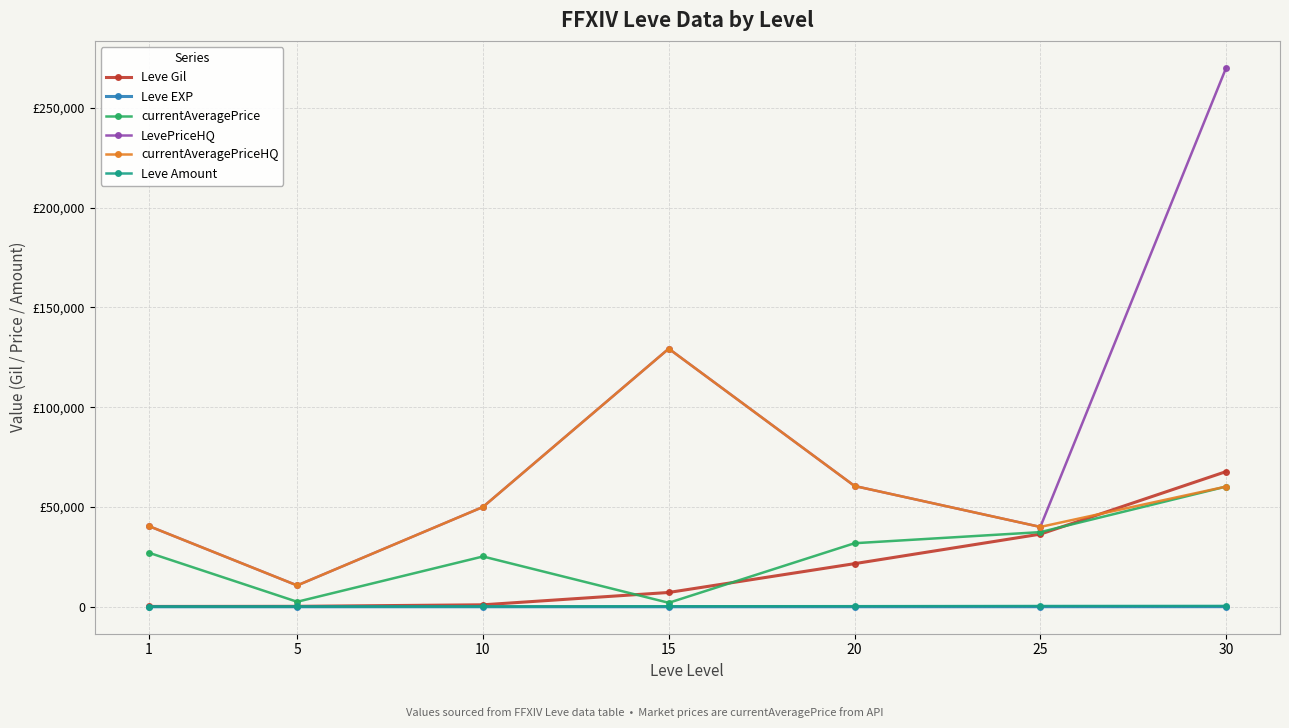

At which label does Leve Amount reach its minimum?

1